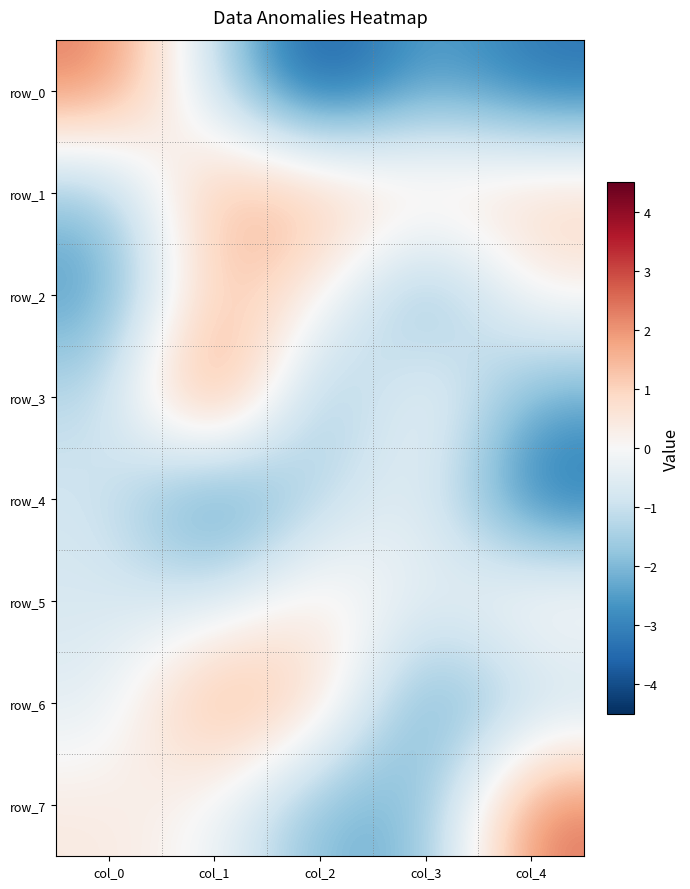

Reading right to left, what are all the values shown in this chart?

row_0: col_4=-3.4	col_3=-2.2	col_2=-4.3	col_1=-1.1	col_0=2.4
row_1: col_4=1.2	col_3=0.9	col_2=1.6	col_1=1.8	col_0=-1.9
row_2: col_4=0.3	col_3=-2.6	col_2=0.3	col_1=1.5	col_0=-2.7
row_3: col_4=-2.3	col_3=0.3	col_2=-2.3	col_1=3.1	col_0=-1.2
row_4: col_4=-3.6	col_3=-0.2	col_2=-1.2	col_1=-3.3	col_0=-0.8
row_5: col_4=0.6	col_3=-0.6	col_2=0.7	col_1=-0.8	col_0=-0.7
row_6: col_4=-1.3	col_3=-2.6	col_2=1.0	col_1=2.1	col_0=-0.6
row_7: col_4=2.5	col_3=-2.1	col_2=-2.2	col_1=-0.1	col_0=0.4